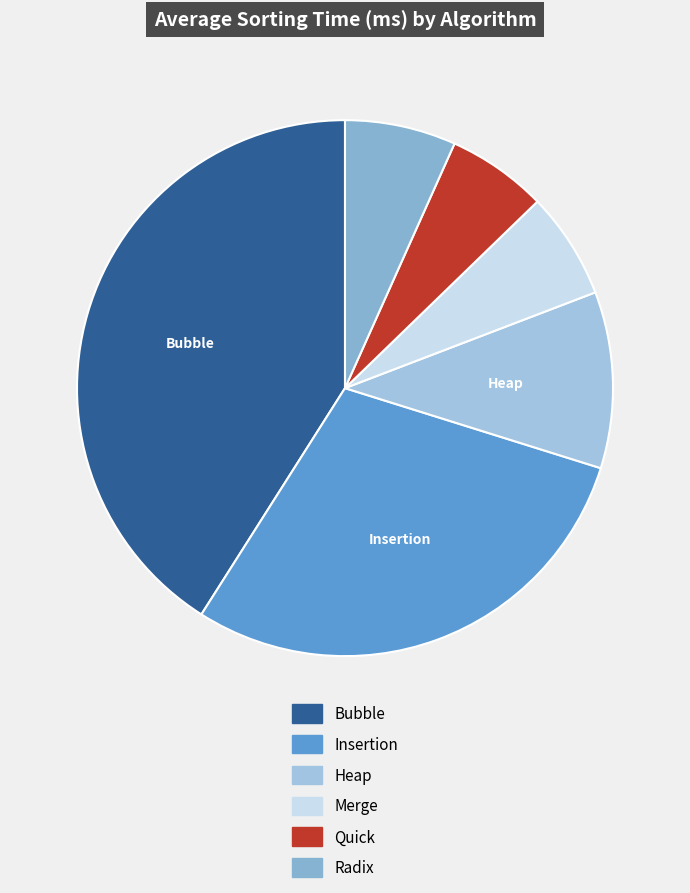

What percentage is NOT represented by Quick?

94.0%